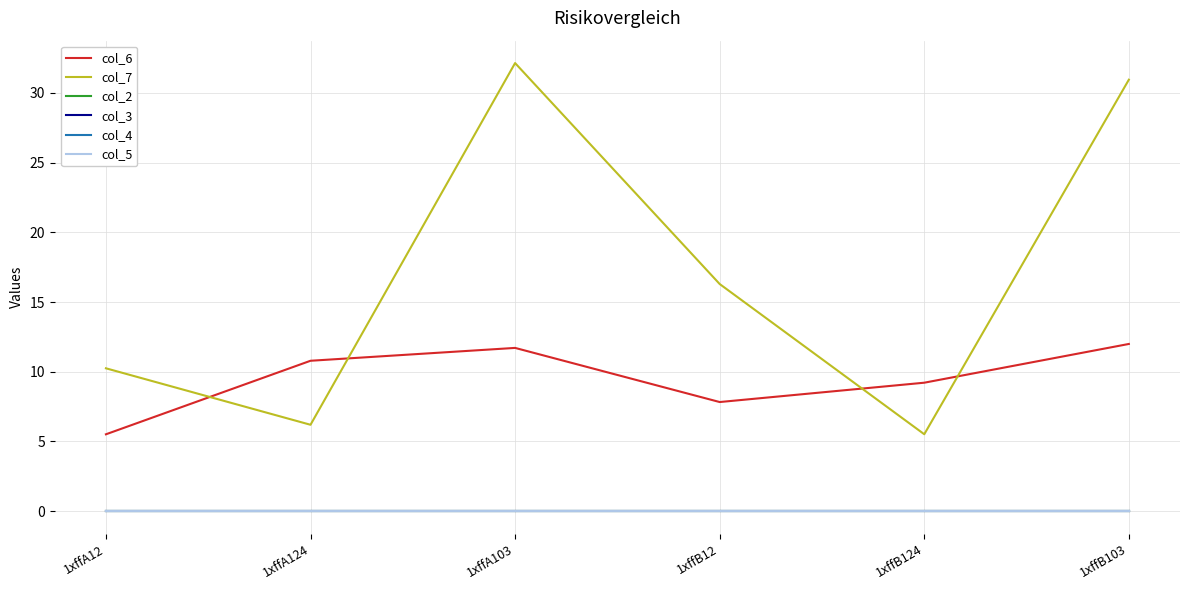

Does the chart have visible grid lines?

Yes